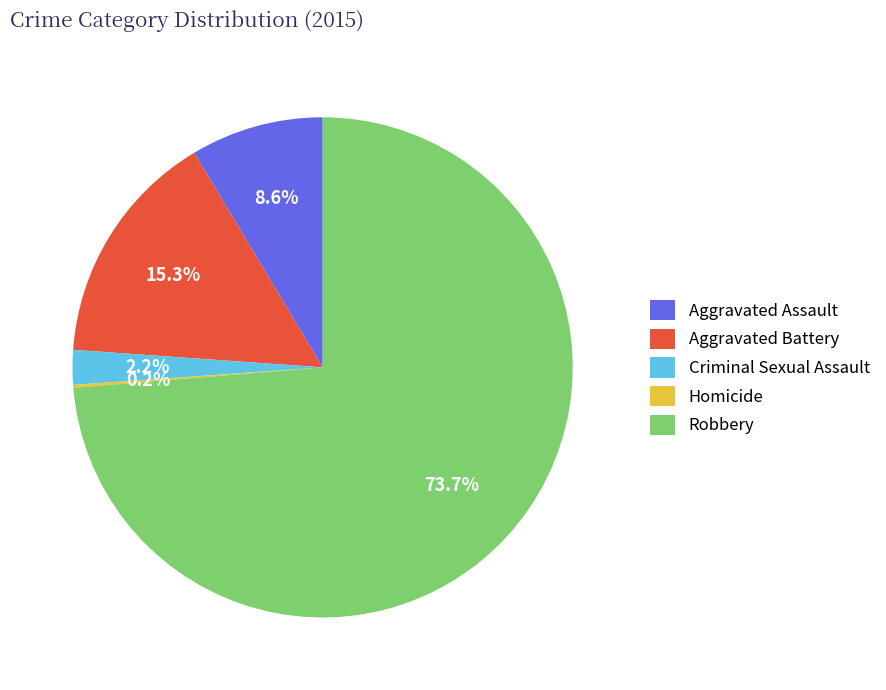

What percentage is the Robbery slice, to the nearest percent?

74%